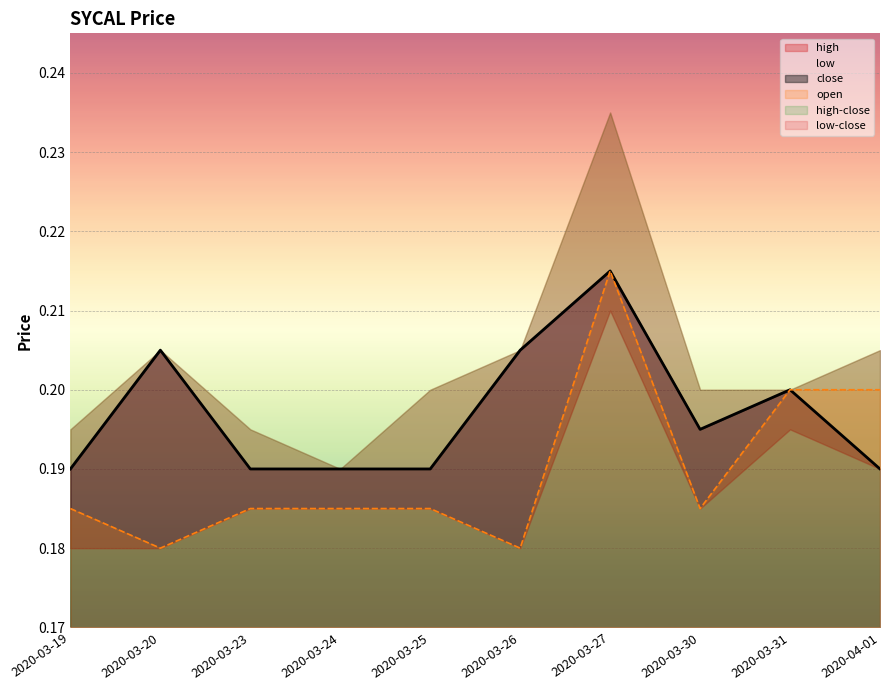

Is the value of open at 2020-03-30 greater than the value of close at 2020-03-20?

No